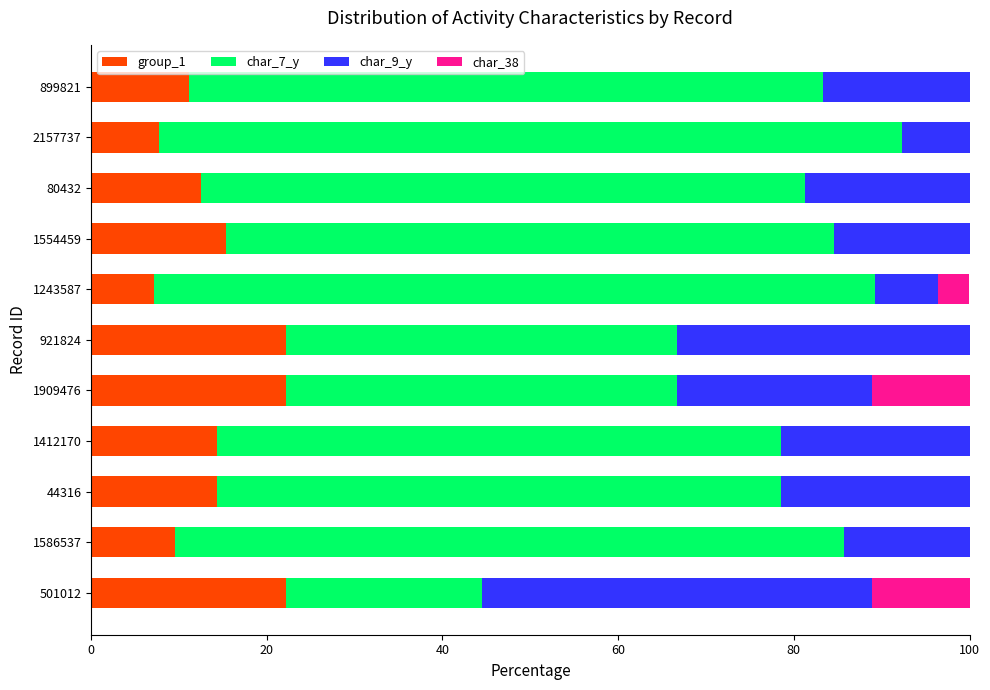

What is the sum of all group_1 values?

158.6